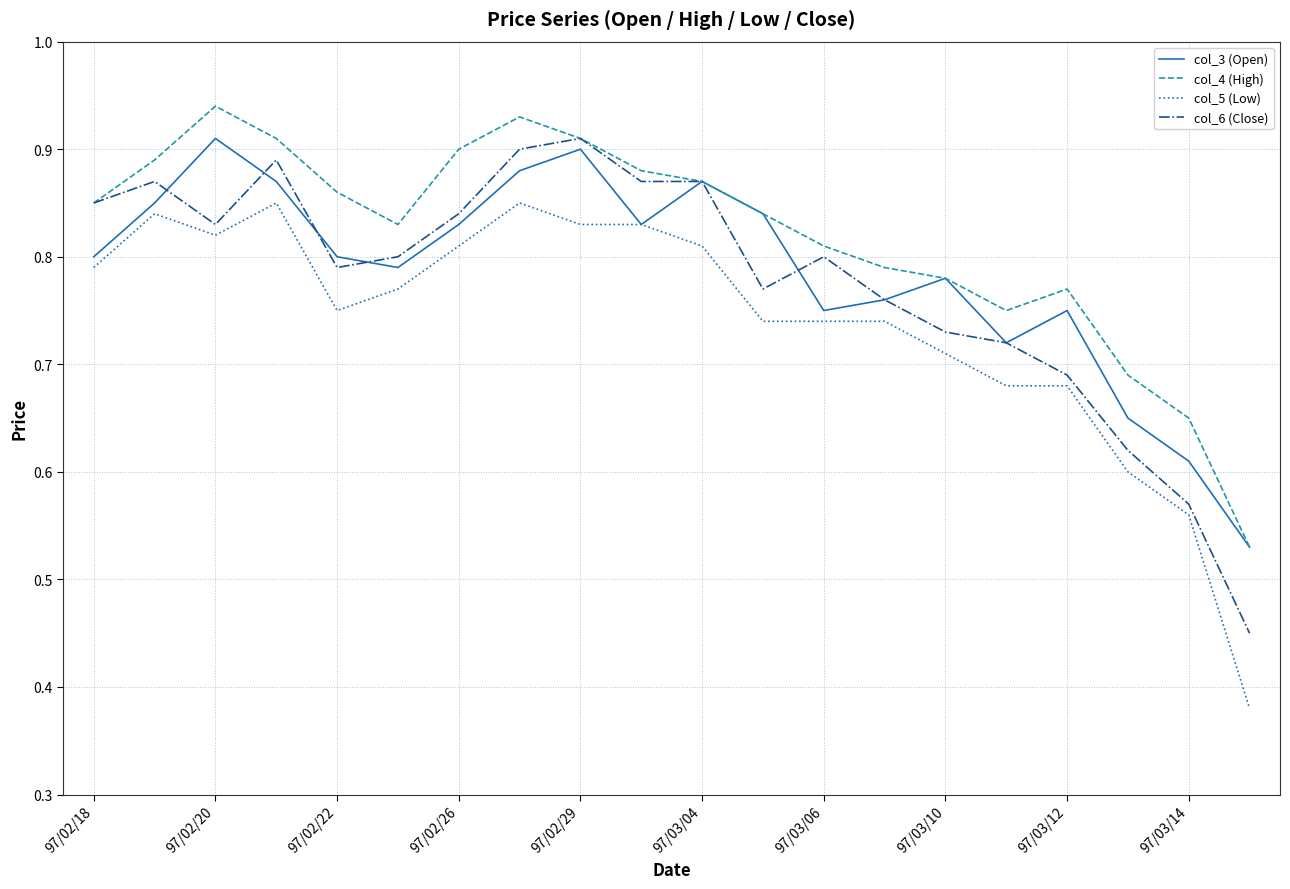

Which series has the largest total across all categories?

col_4 (High)